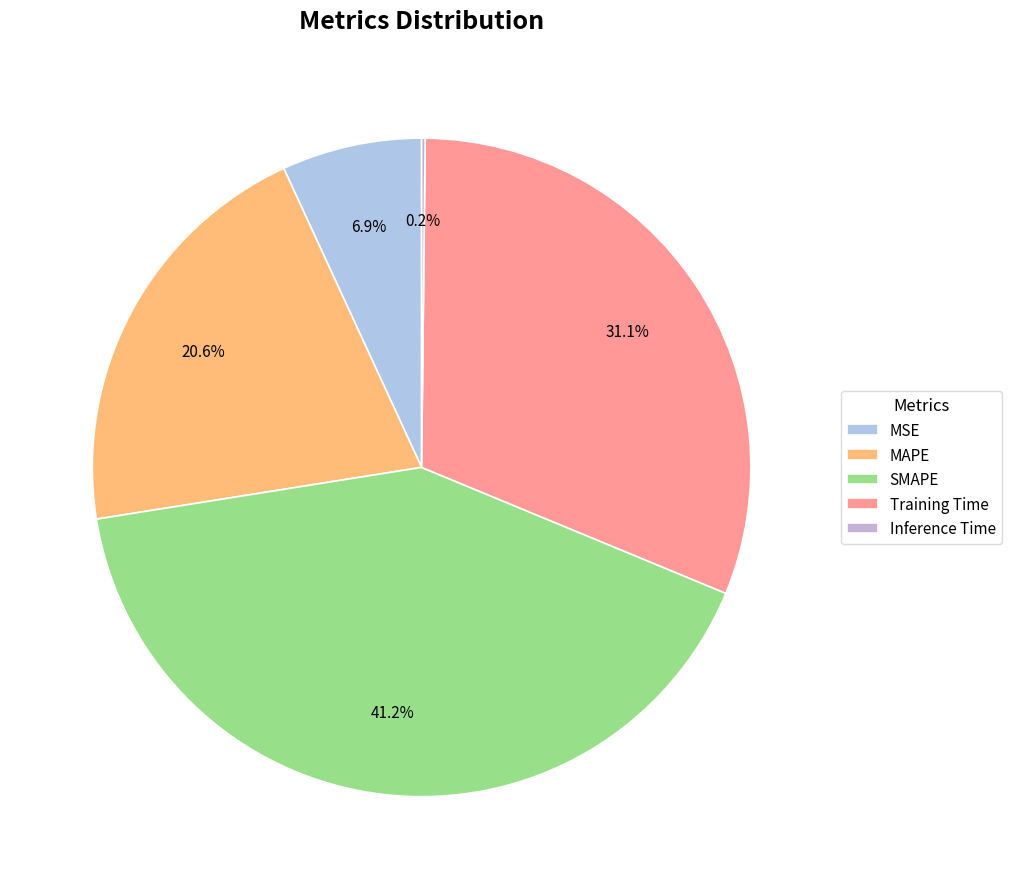

What percentage do Training Time and SMAPE together represent?

72.3%